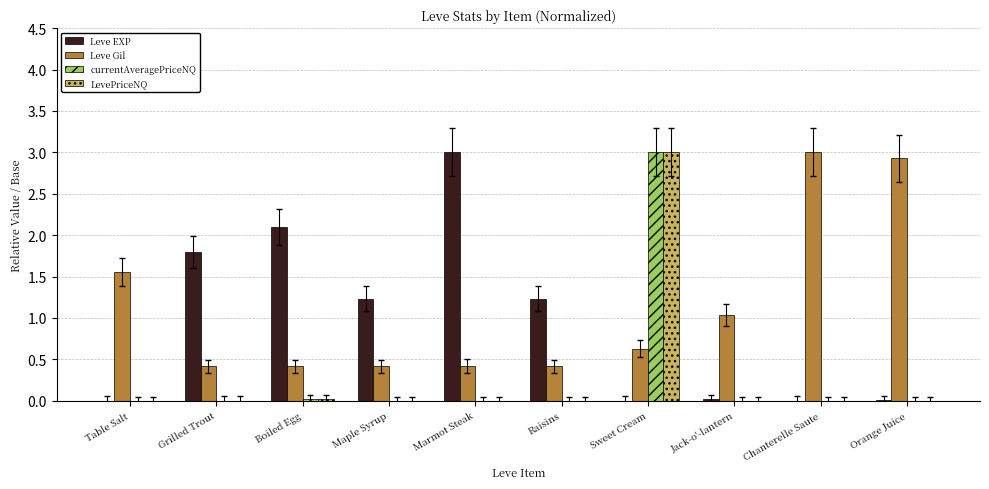

Which series changed the most between Table Salt and Grilled Trout?

Leve EXP